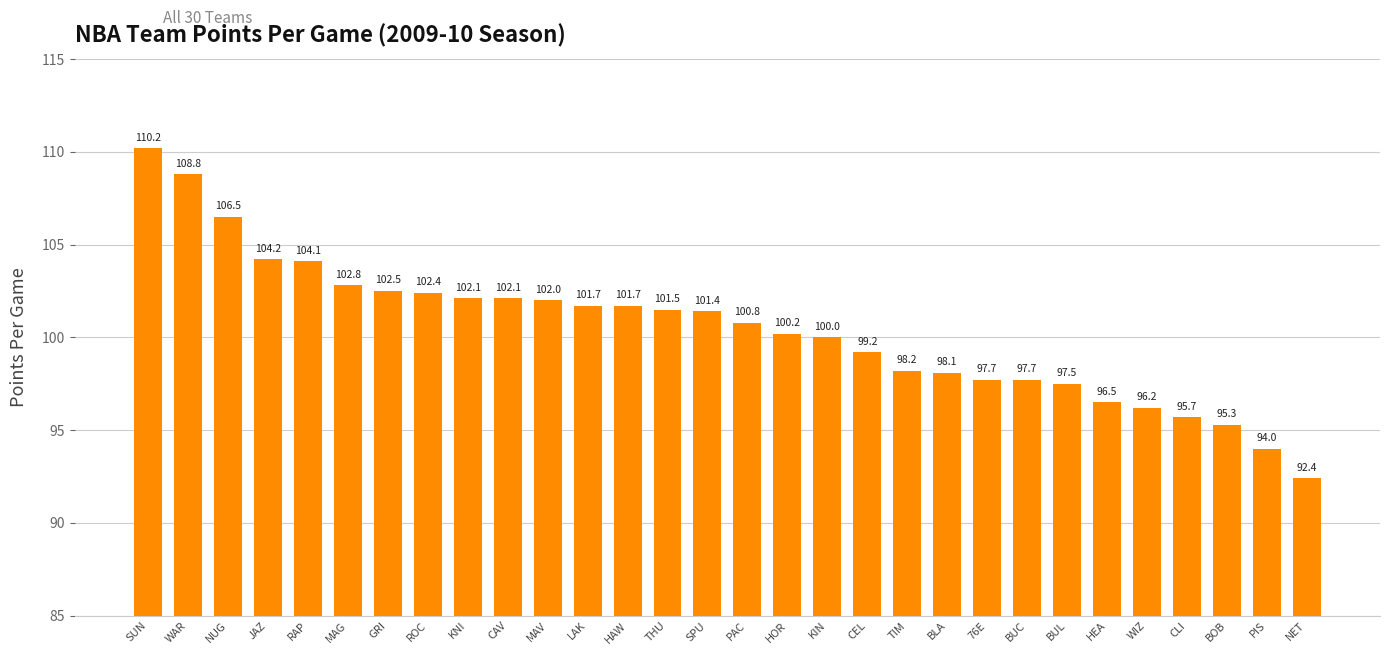

What is the label of the 15th bar from the left?

SPU